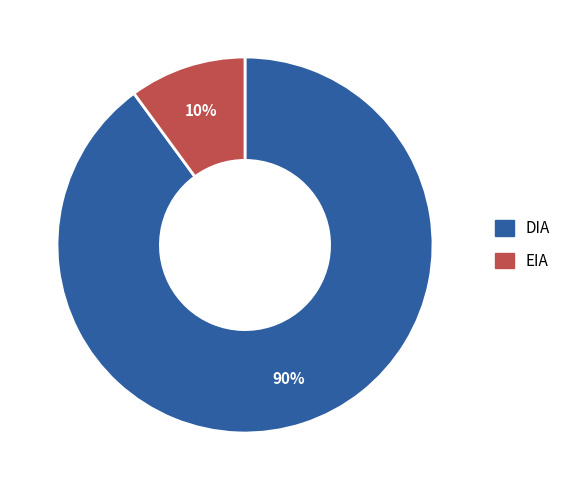

Count the number of slices in the pie.

2